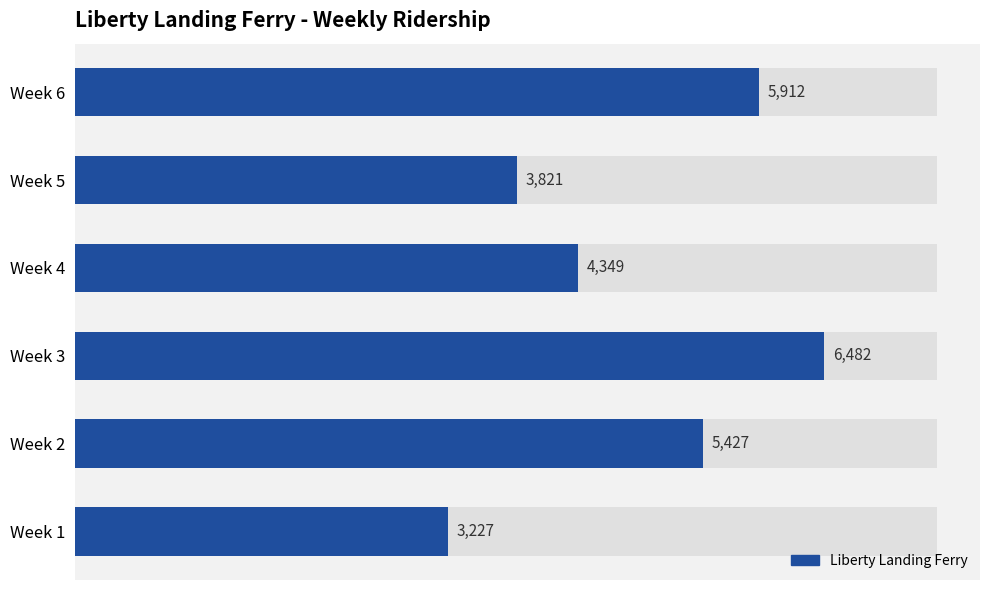

How many values are below 5427?

3